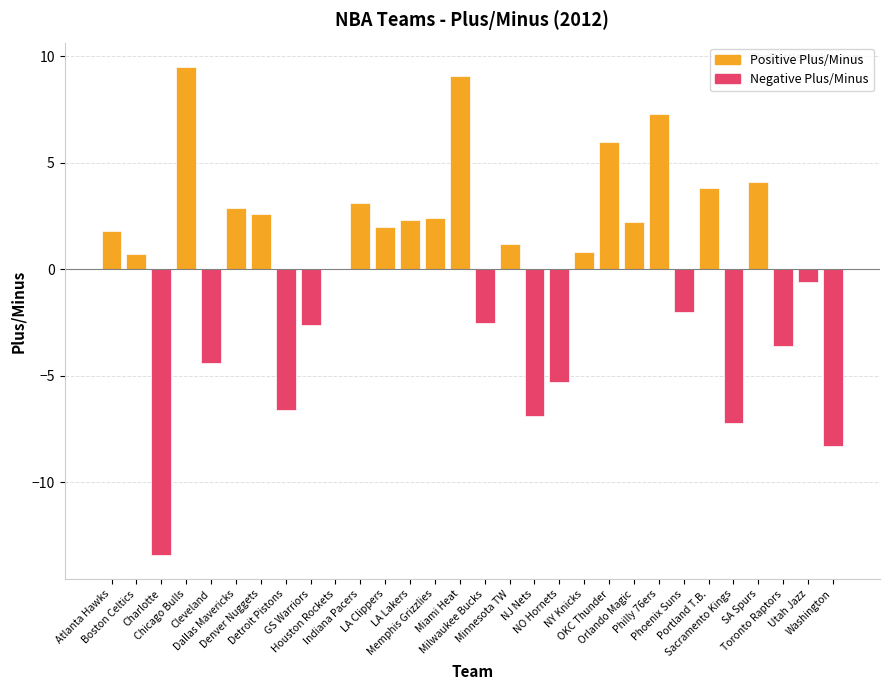

Approximately how many times larger is the value at Miami Heat compared to Memphis Grizzlies?

3.8